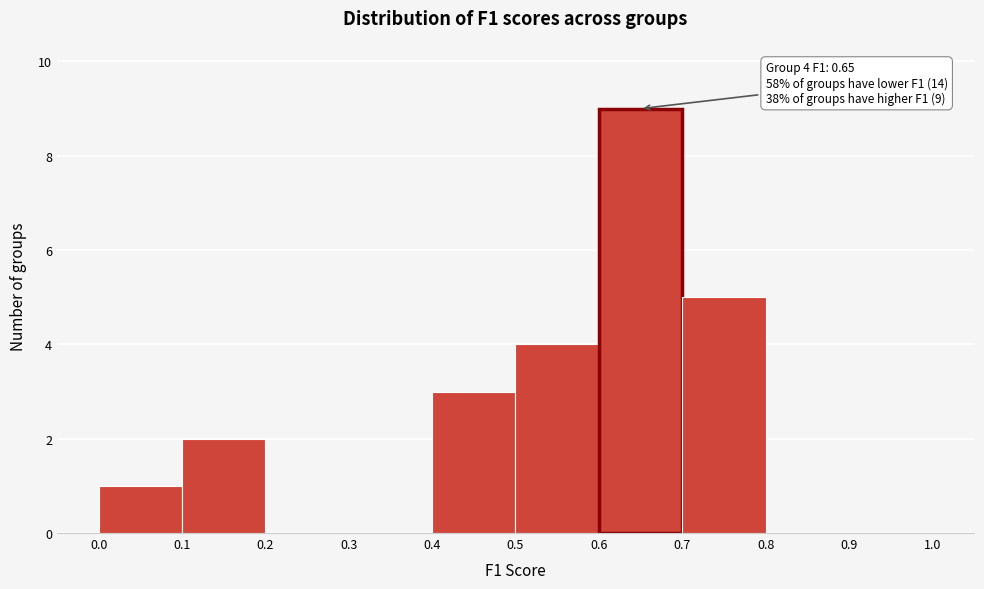

Which range on the x-axis has the tallest bar?

0.6 to 0.7